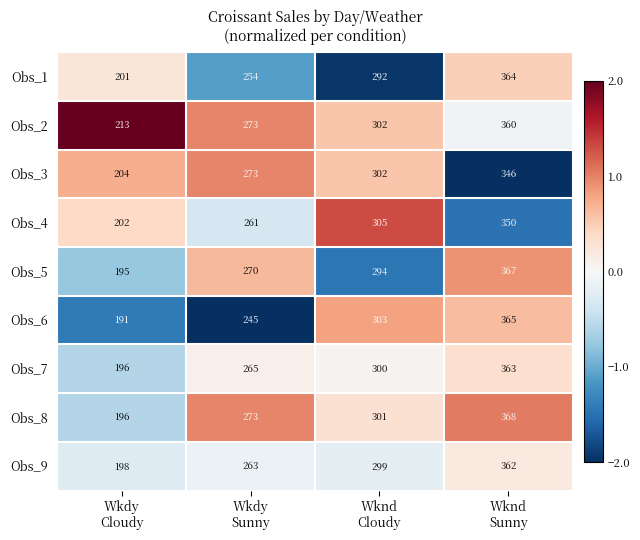

Count the number of data series in this chart.

9